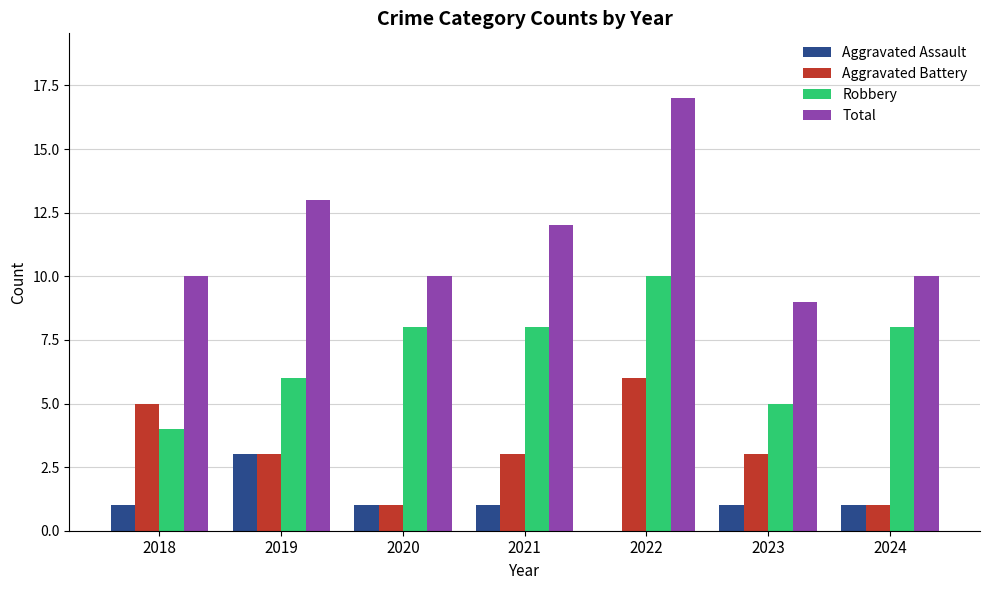

Which series has the largest total across all categories?

Total